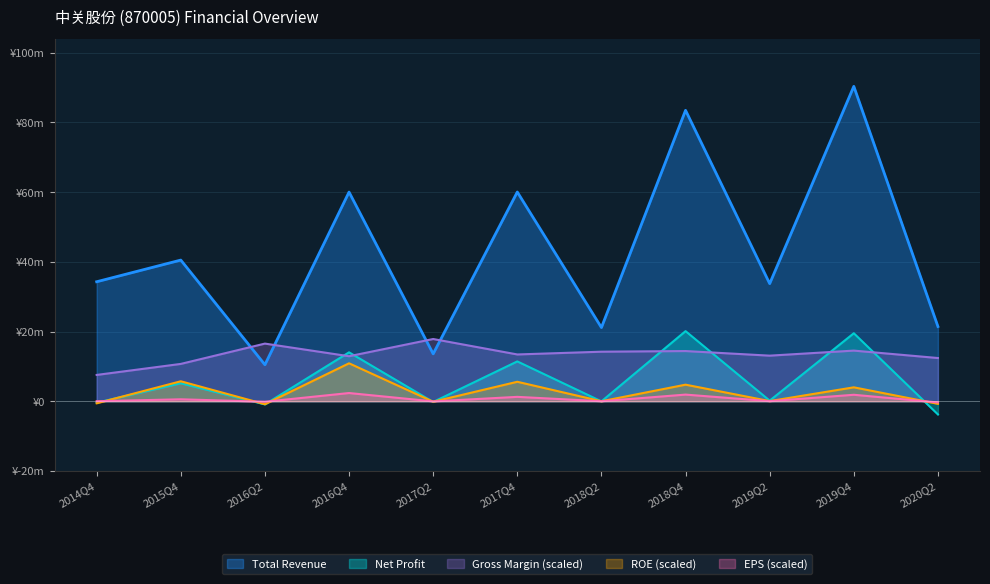

What is the approximate value of Gross Margin at 2020Q2?

12395222.0